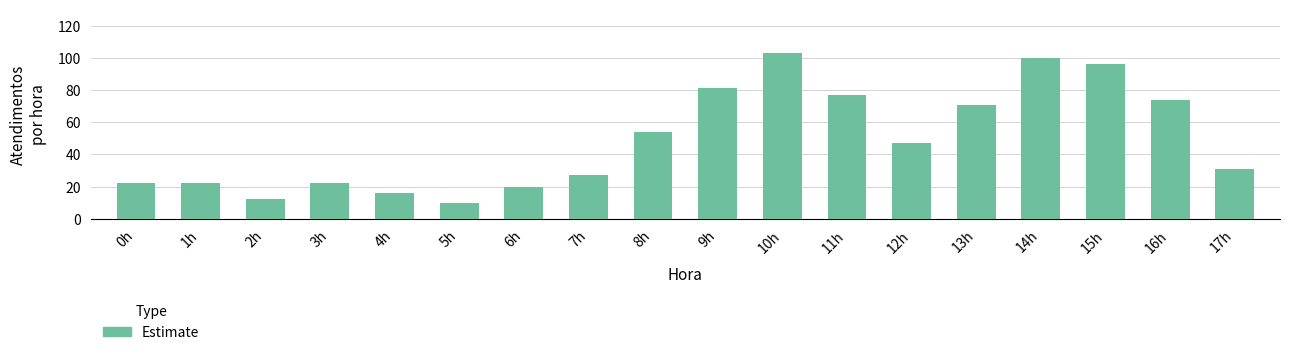

What is the difference between the maximum and minimum values?

93